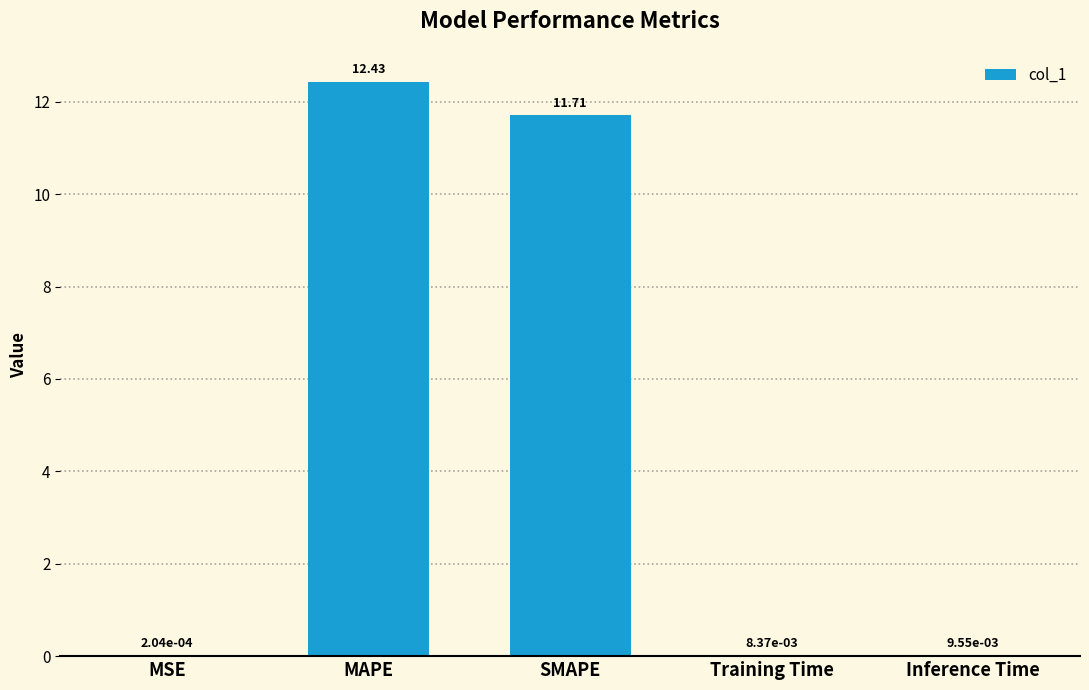

Where is the data nearest to the value 6?

SMAPE